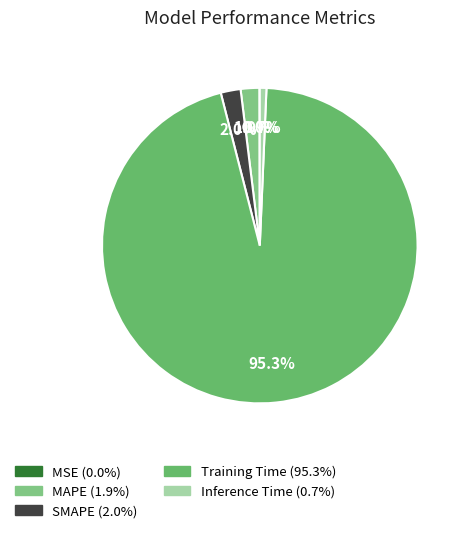

Which has a higher value, Training Time or SMAPE?

Training Time